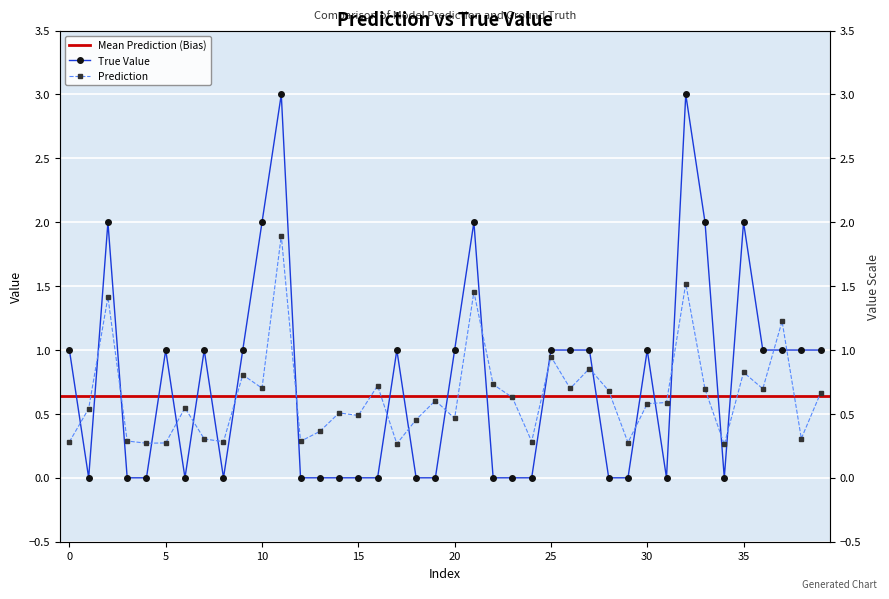

Which series ends up on top after the final intersection of True Value and Prediction?

True Value